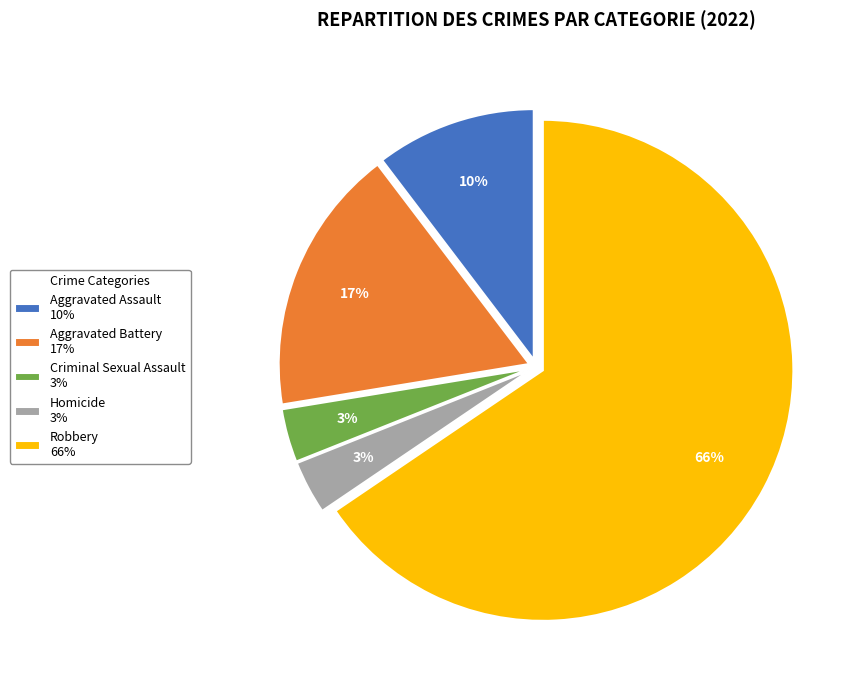

Is the sum of Robbery 66% and Aggravated Assault 10% greater than half?

Yes